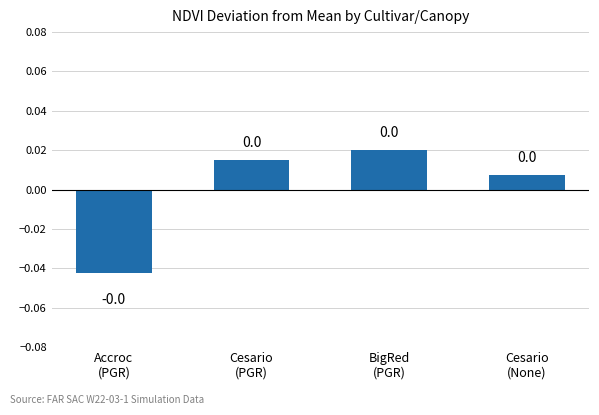

How many values are between 0 and 1?

3